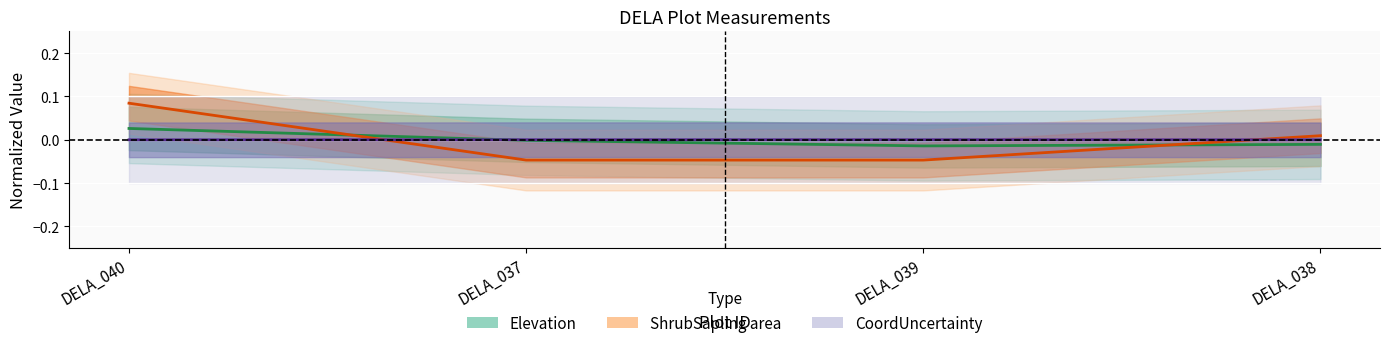

True or false: Uncertainty and Elevation cross at least once.

True